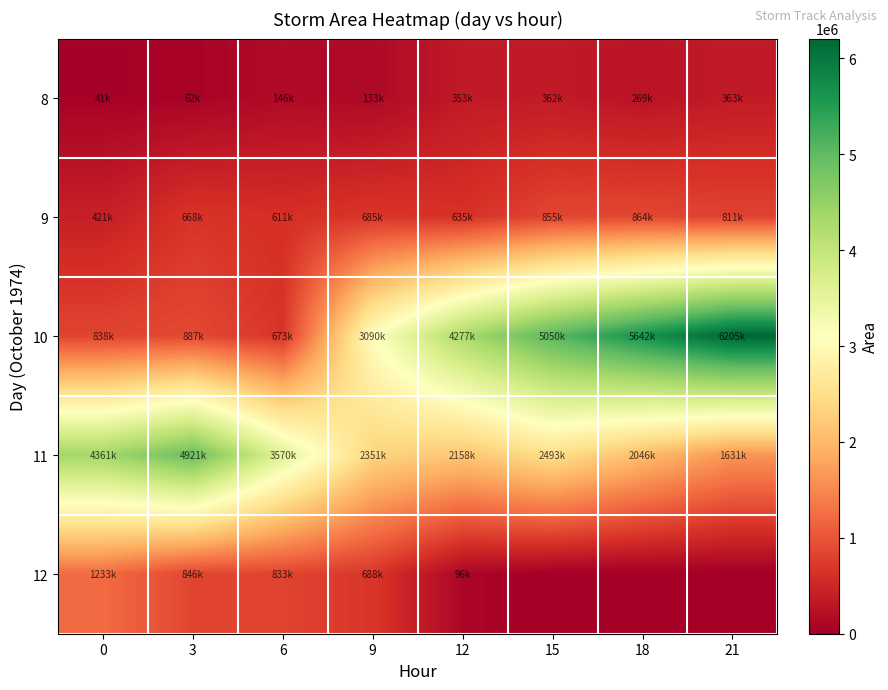

Which category has the lowest value across all series?

15